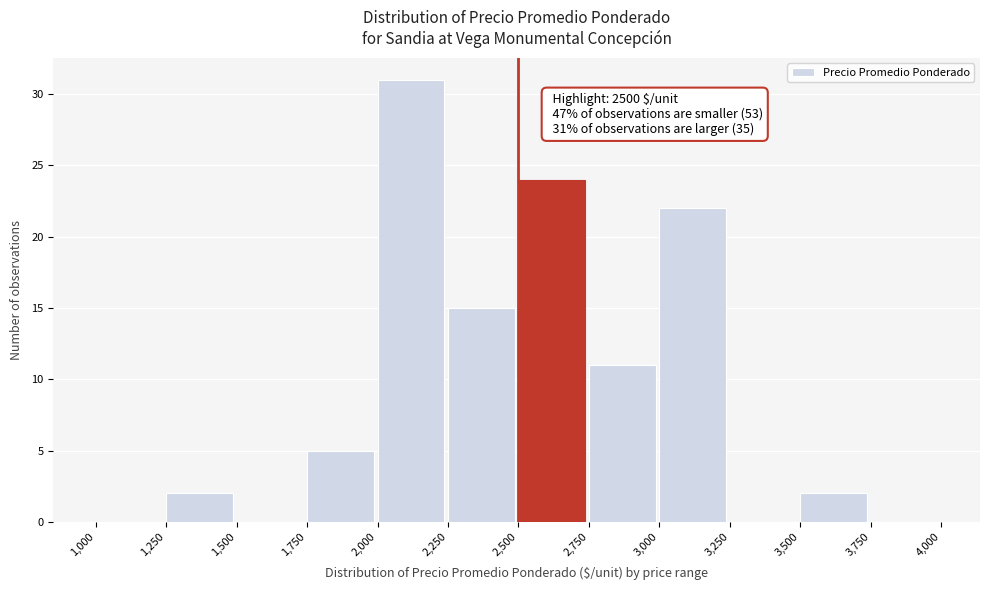

Which range on the x-axis has the tallest bar?

2,000 to 2,250